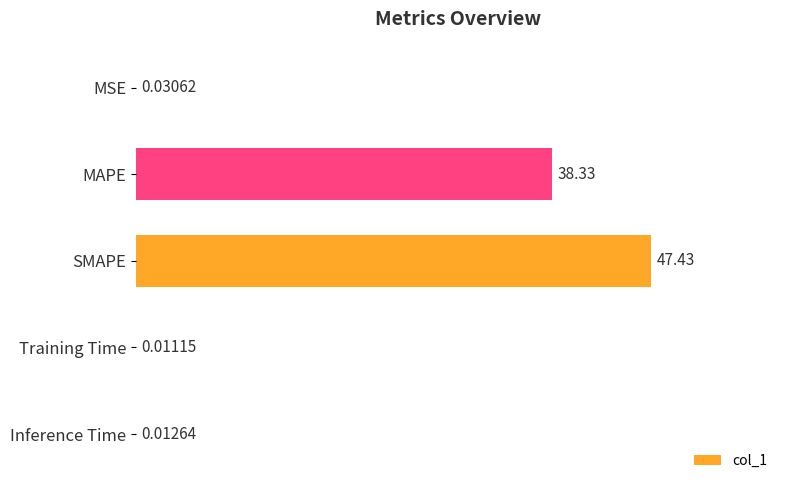

Between Inference Time and MSE, which is larger?

MSE